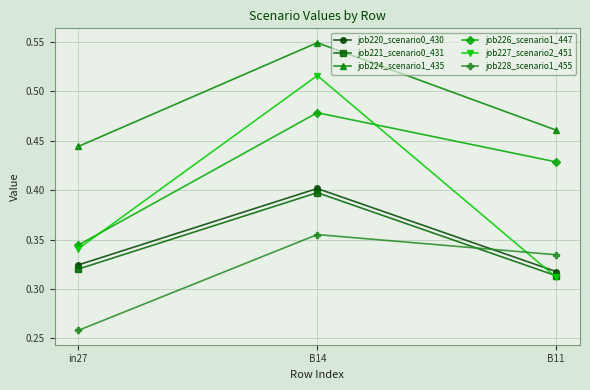

Count the number of data series in this chart.

6